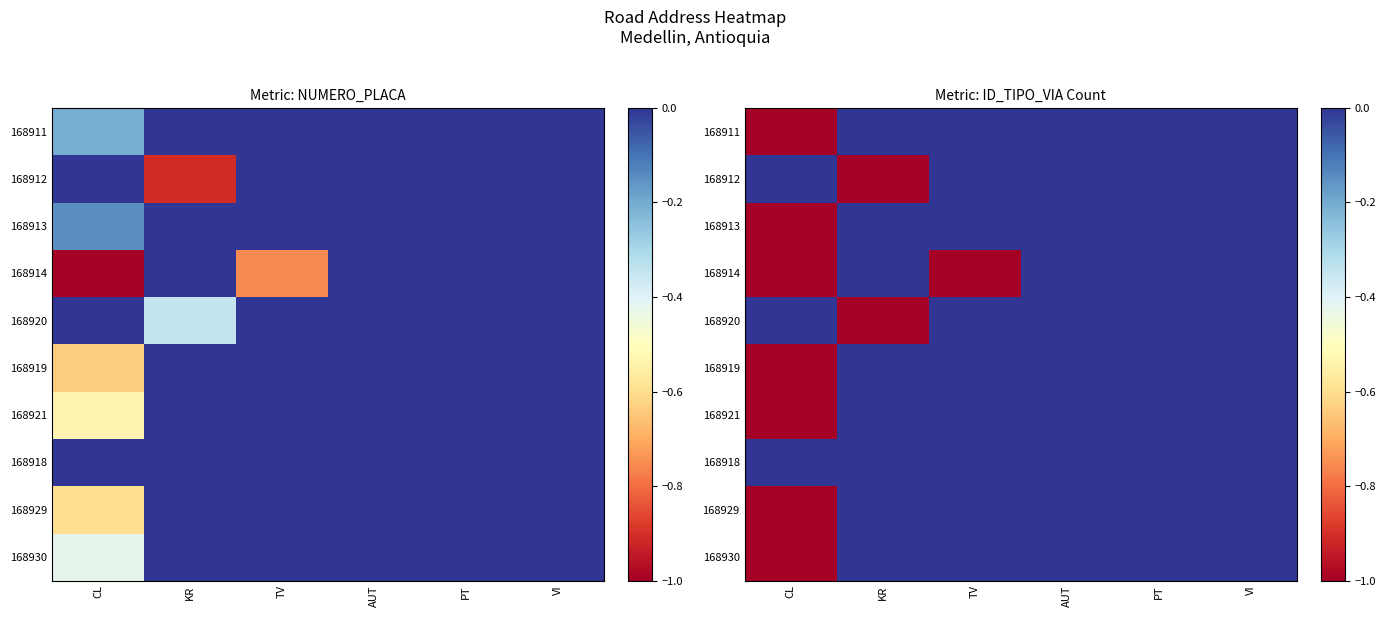

Count the number of data series in this chart.

10